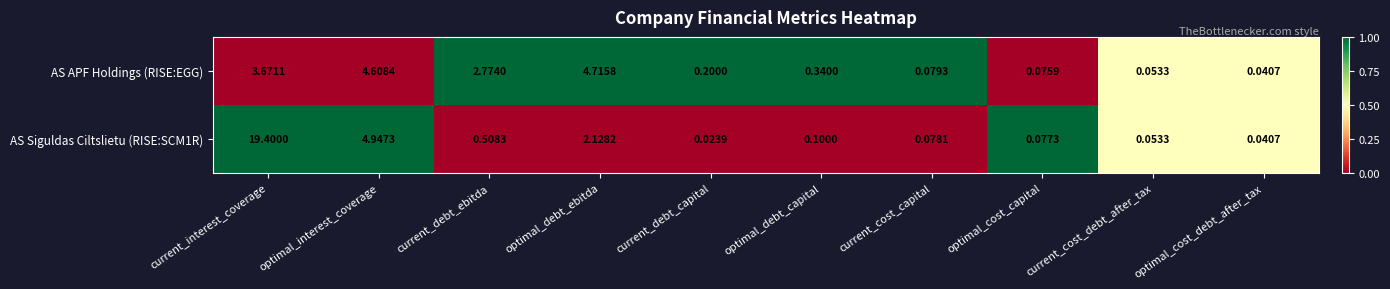

Which series changed the most between current_cost_capital and current_cost_debt_after_tax?

AS APF Holdings (RISE:EGG)